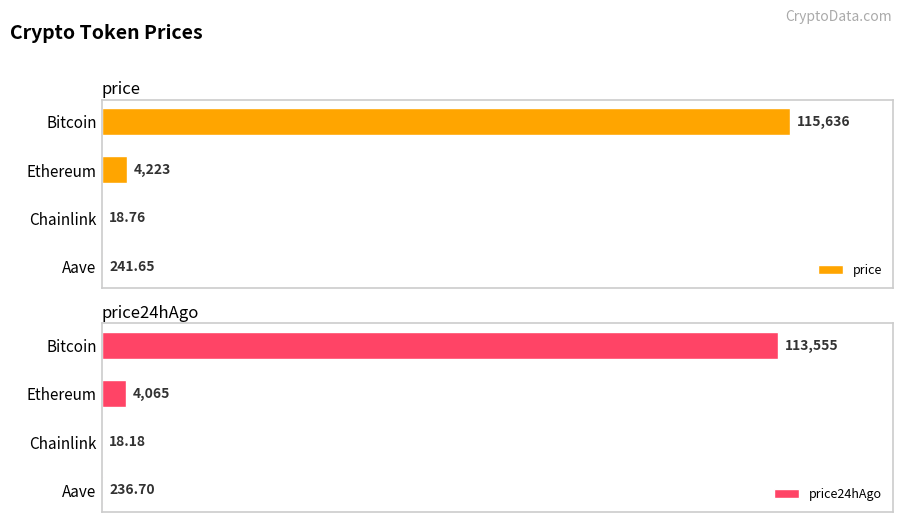

At which label does price reach its peak?

Bitcoin